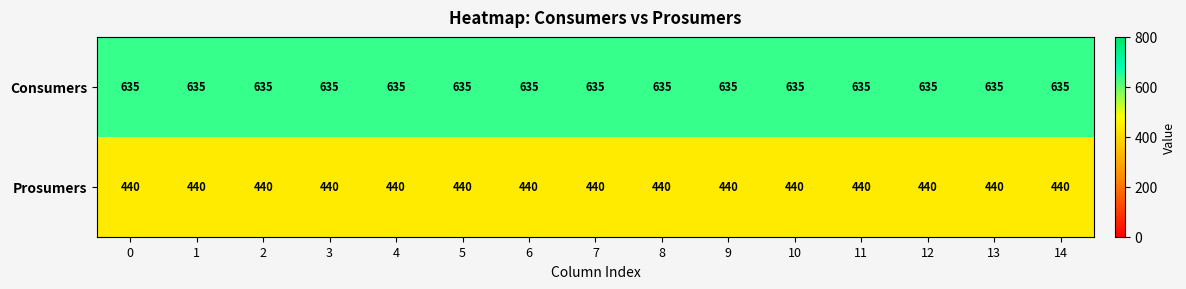

The value of Consumers at 1 is 413. True or false?

False